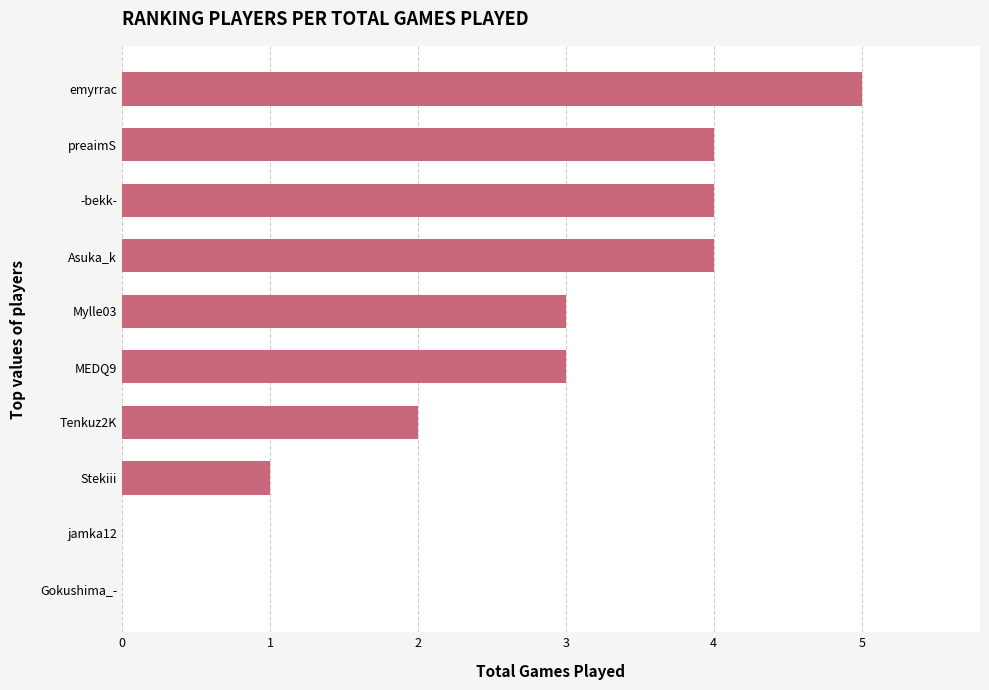

The chart shows a value of 3 at MEDQ9. True or false?

True